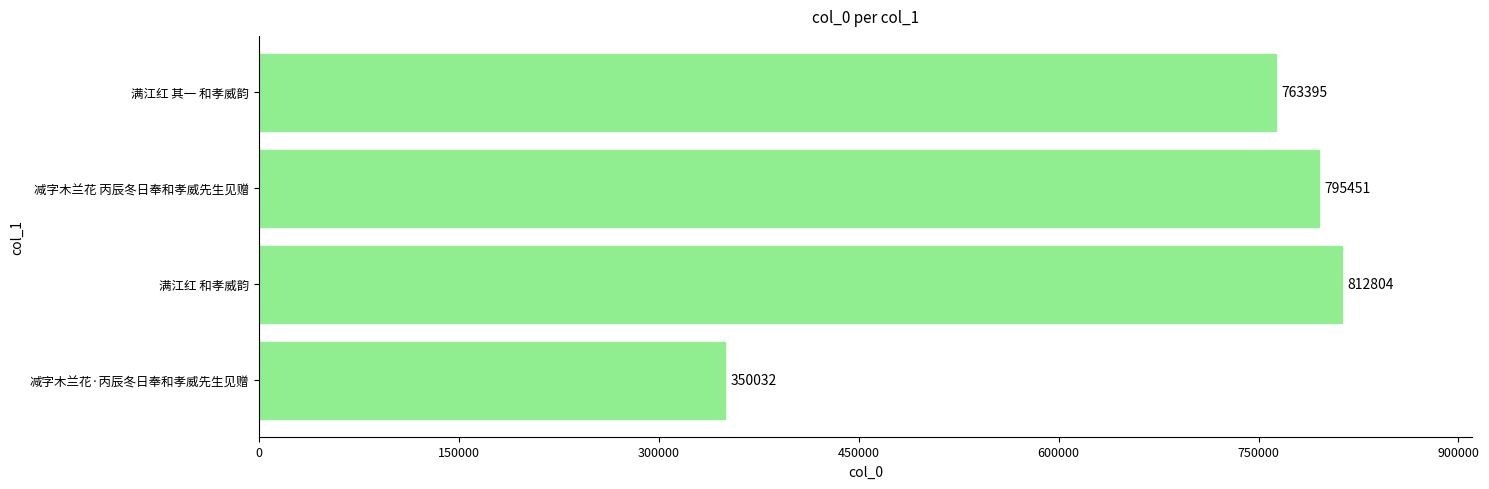

What is the difference between the maximum and minimum values?

462772